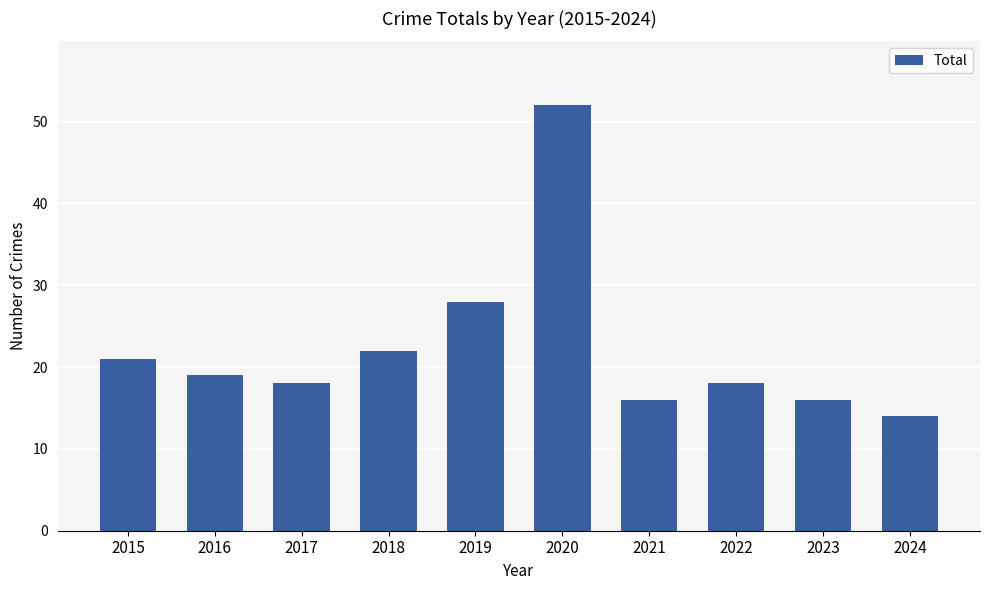

How many categories are shown in the chart?

10